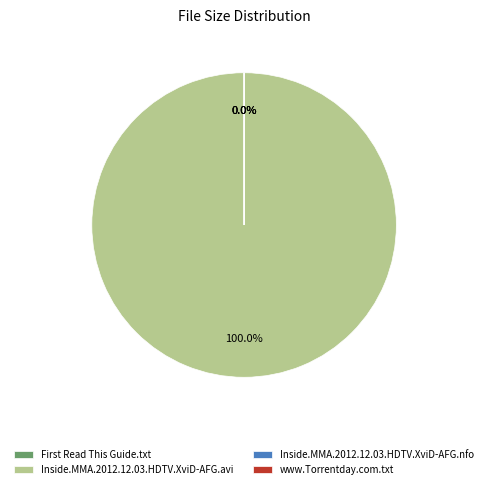

To the nearest percent, what portion does Inside.MMA.2012.12.03.HDTV.XviD-AFG.avi represent?

100%